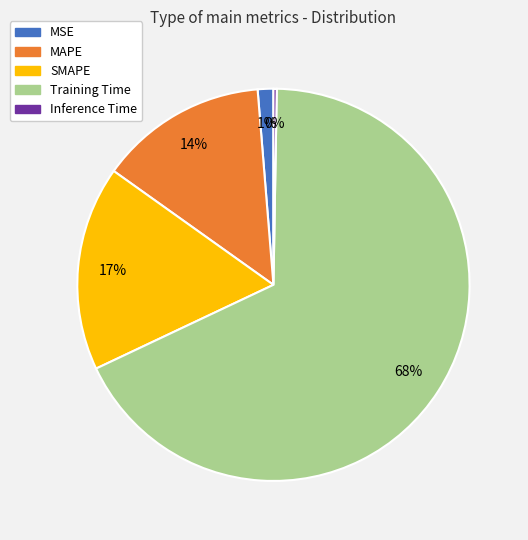

What percentage is the SMAPE slice, to the nearest percent?

17%